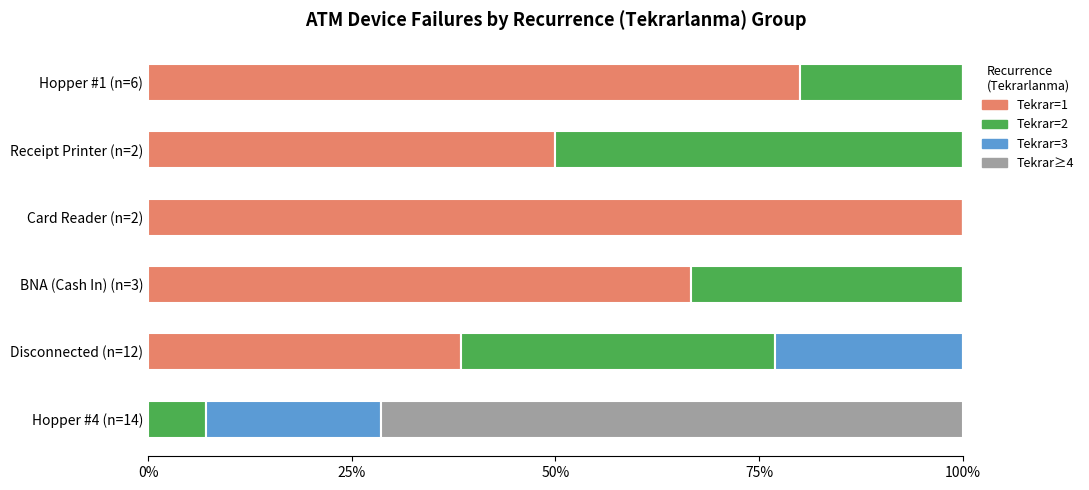

The value of Tekrar=1 at Receipt Printer (n=2) is 50.0. True or false?

True